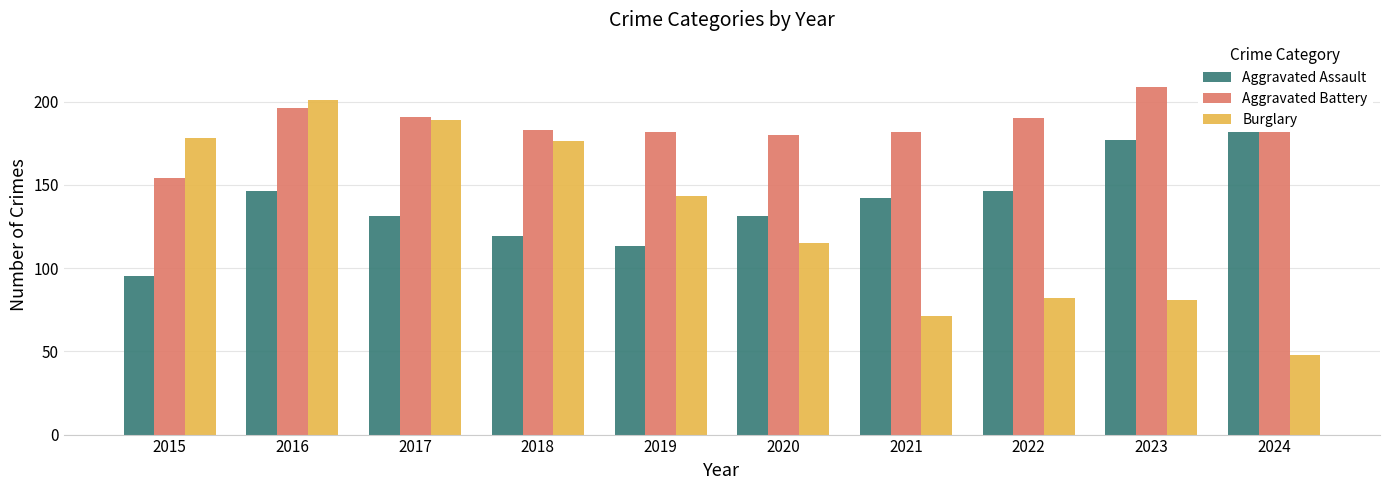

Which has a higher value, 2017 or 2022?

2022